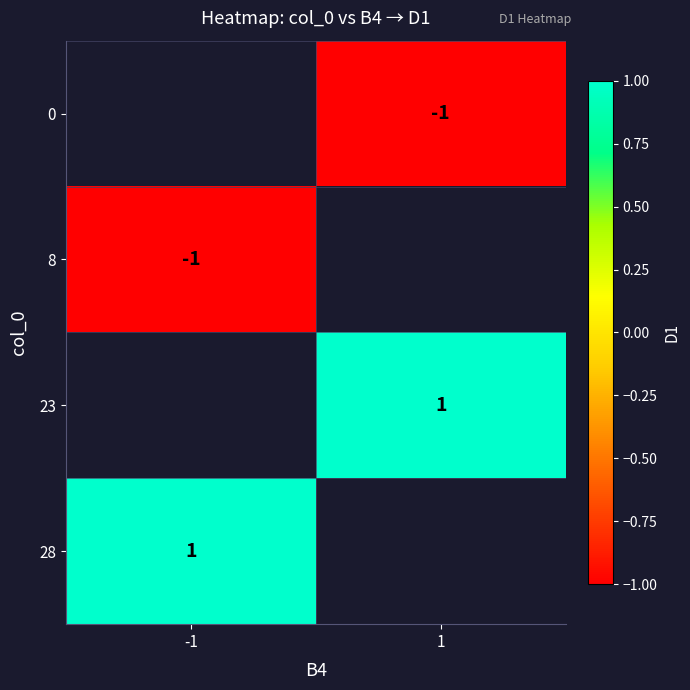

At which category does the chart reach its minimum across all series?

1